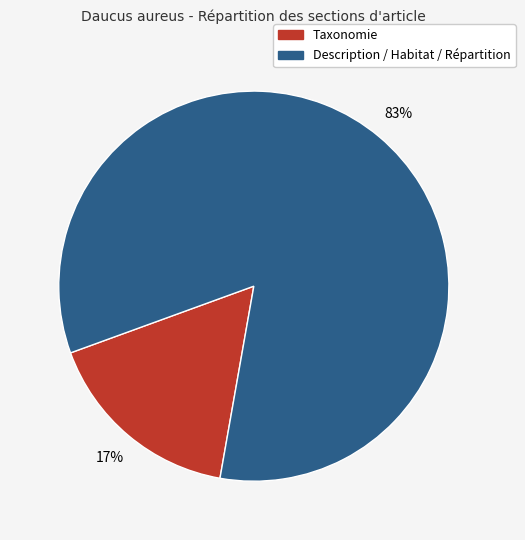

Which slice represents more than half of the pie?

Description / Habitat / Répartition